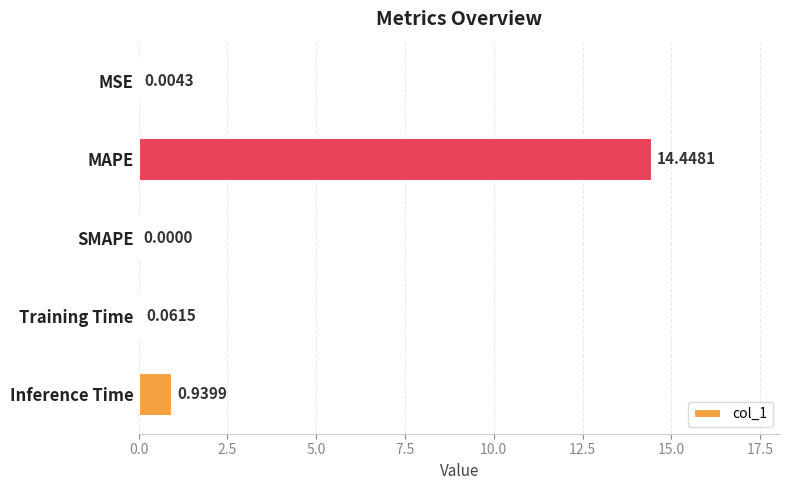

Which has a higher value, MSE or Training Time?

Training Time